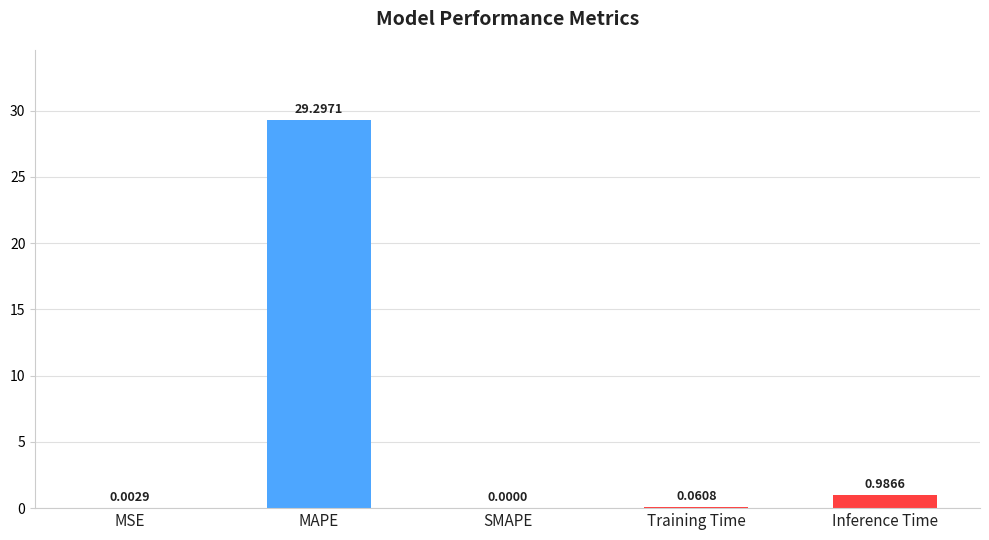

Which has a higher value, Inference Time or MAPE?

MAPE